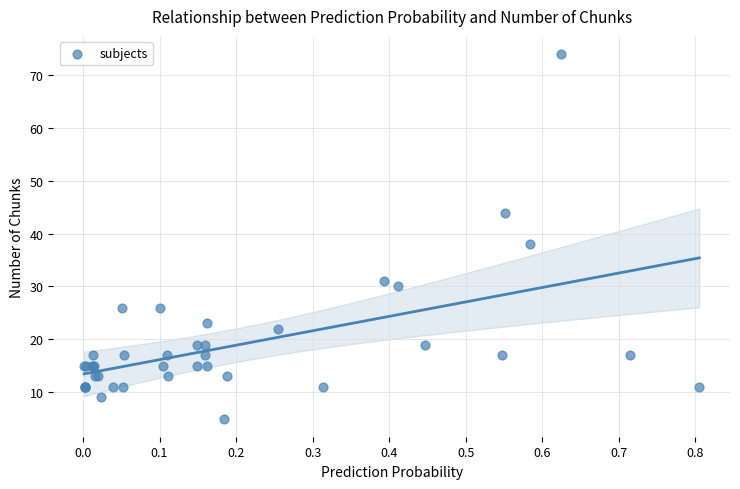

What Y value in the scatter plot is closest to 39?

38